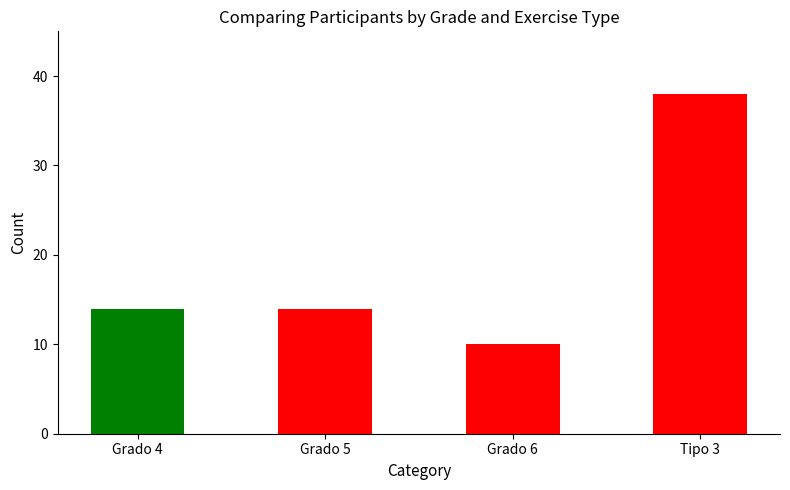

What is the minimum value shown in the chart?

10